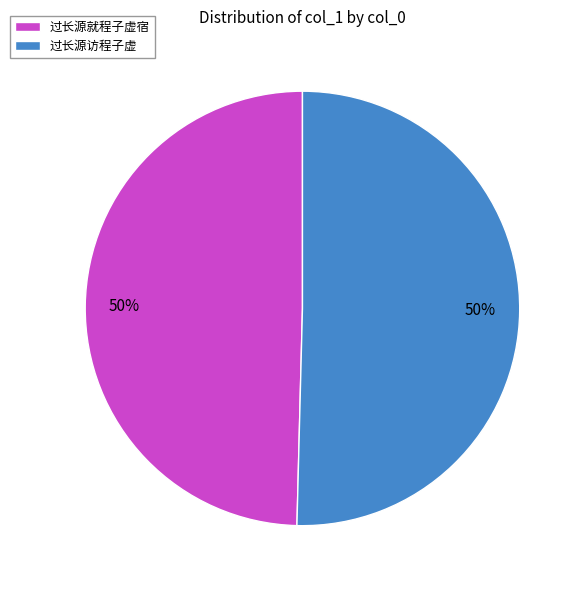

Combined, do 过长源就程子虚宿 and 过长源访程子虚 account for over 50%?

Yes